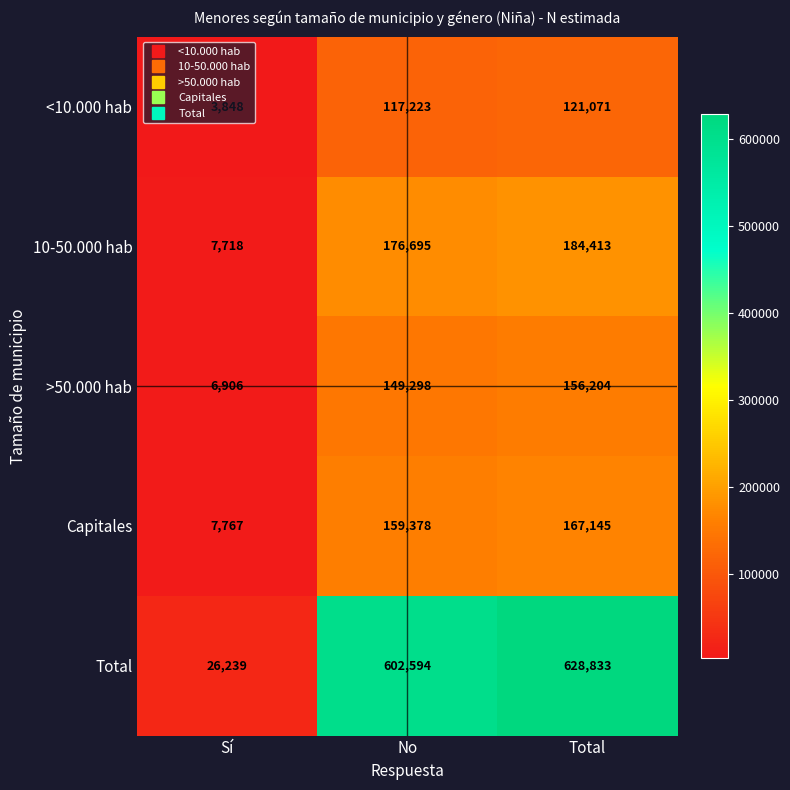

Is it true that Total equals 268833 at No?

False